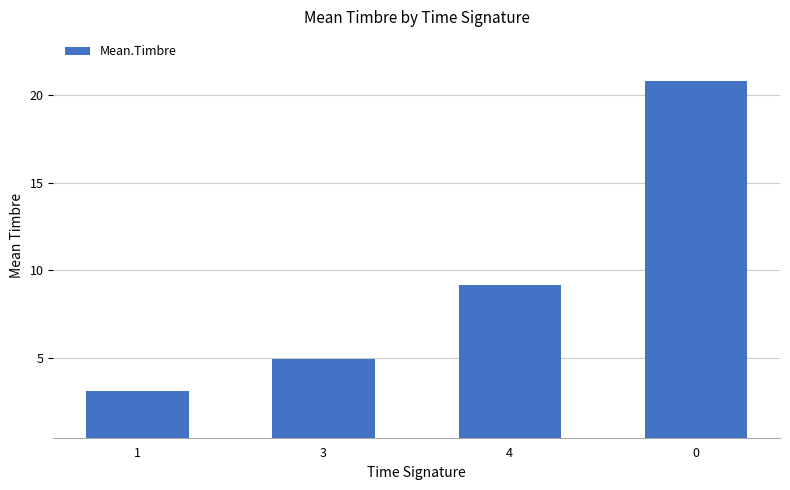

At which category does the chart reach its minimum across all series?

1